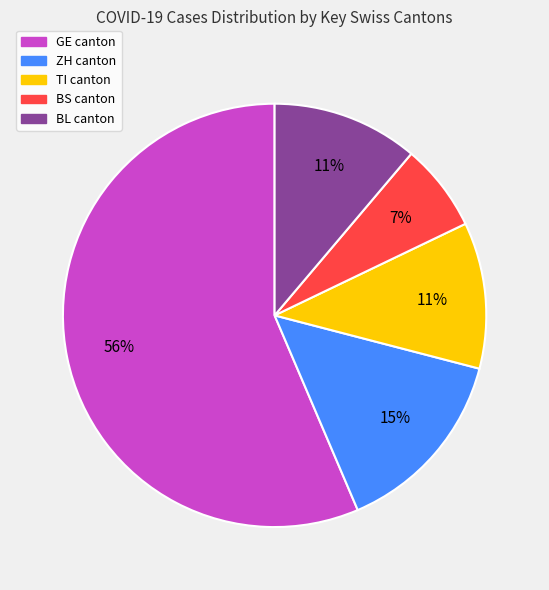

Does any single category account for the majority?

Yes